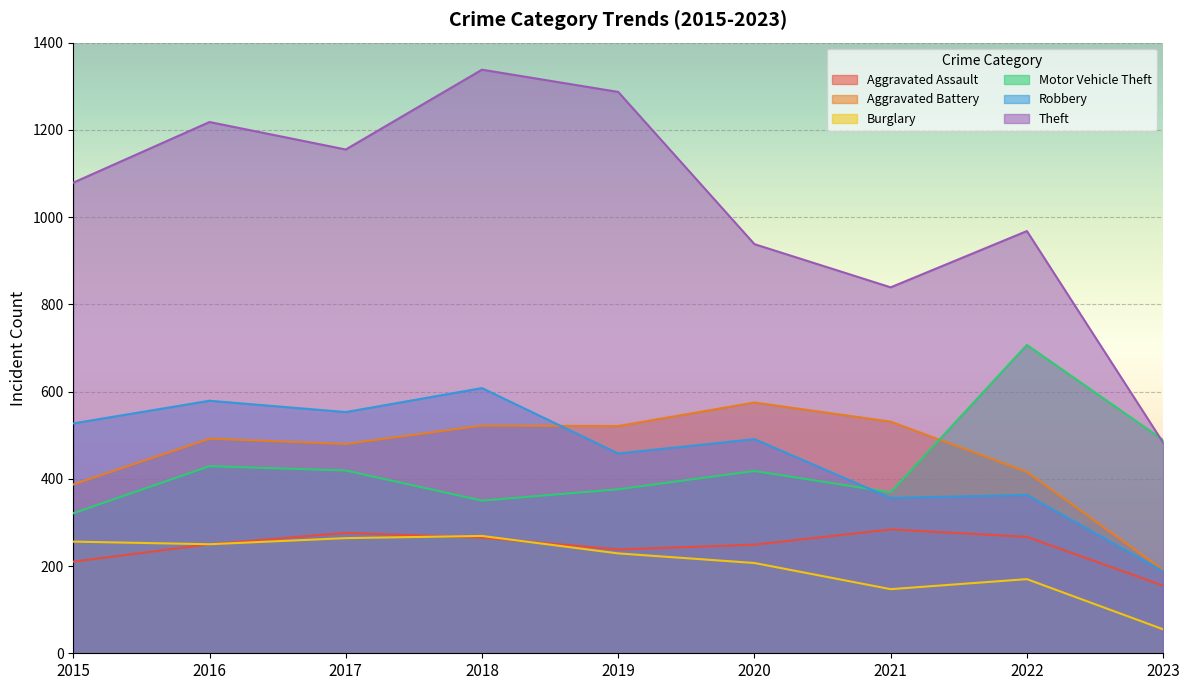

At which label does Burglary first exceed 229?

2015